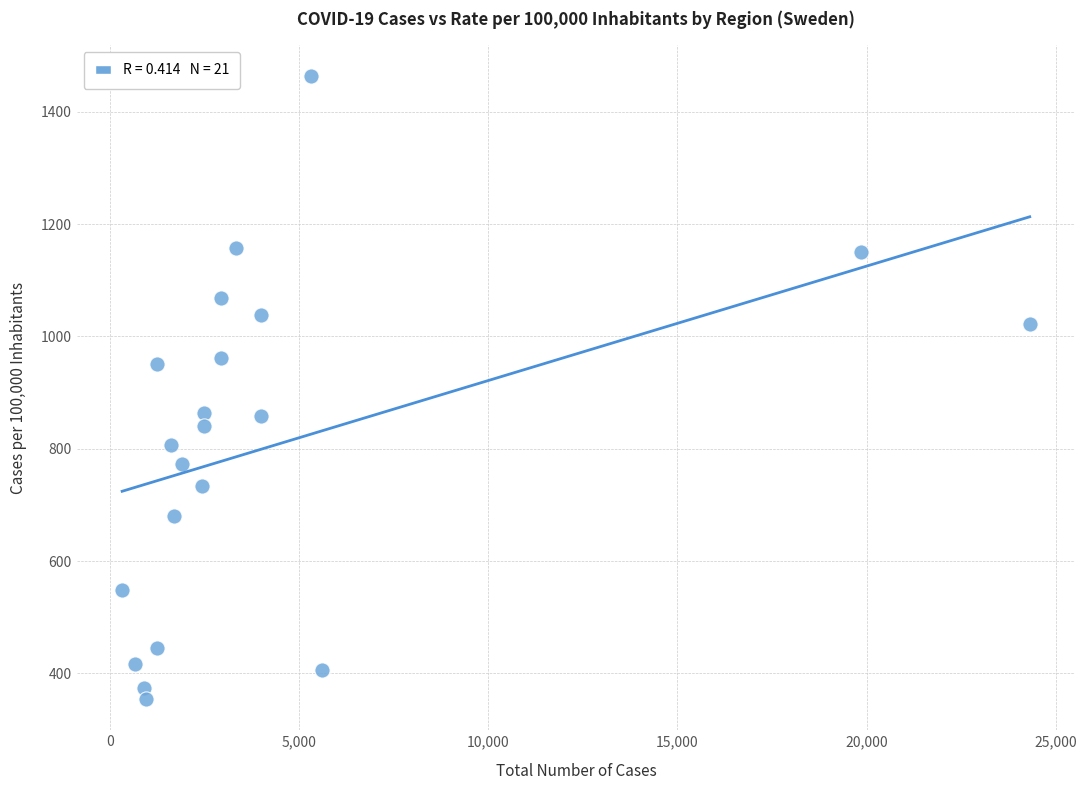

What is the range of Y values (max minus min)?

1108.5